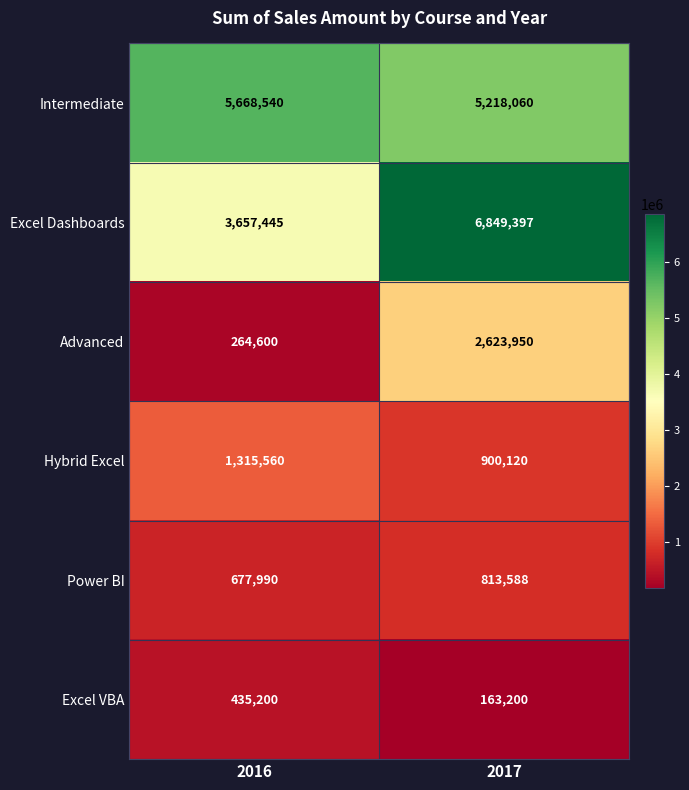

At how many categories does at least one series exceed 2393660?

2